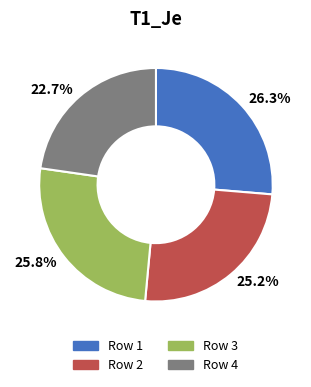

Does any single category account for the majority?

No